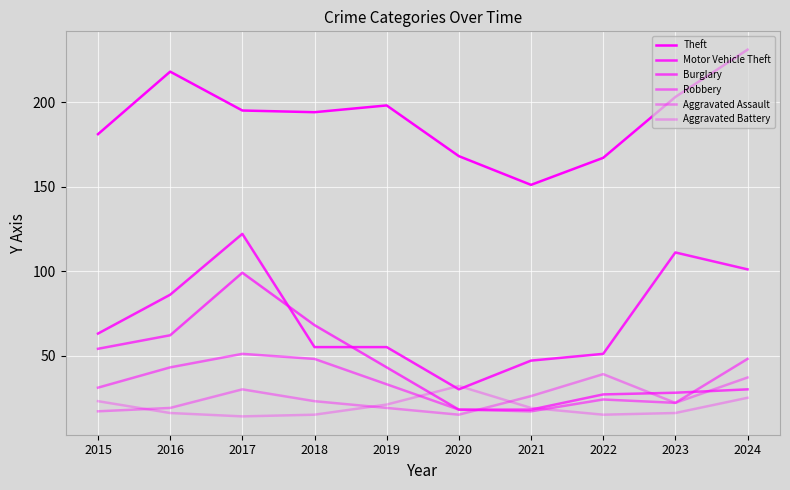

How many lines are shown in the chart?

6